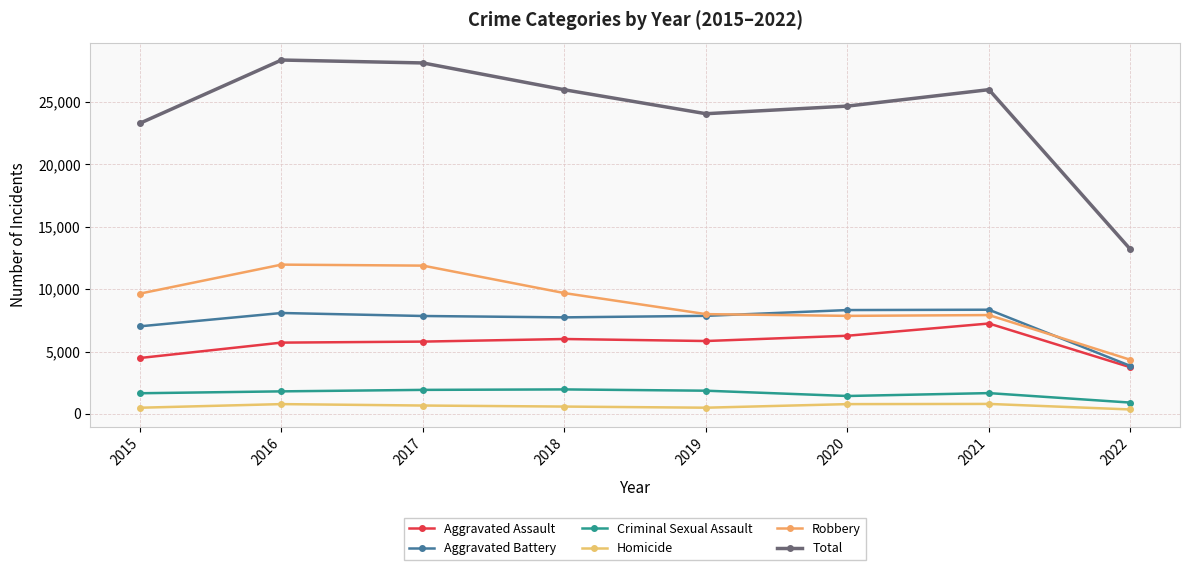

What is the difference between the second highest and minimum values in the Robbery series?

7547